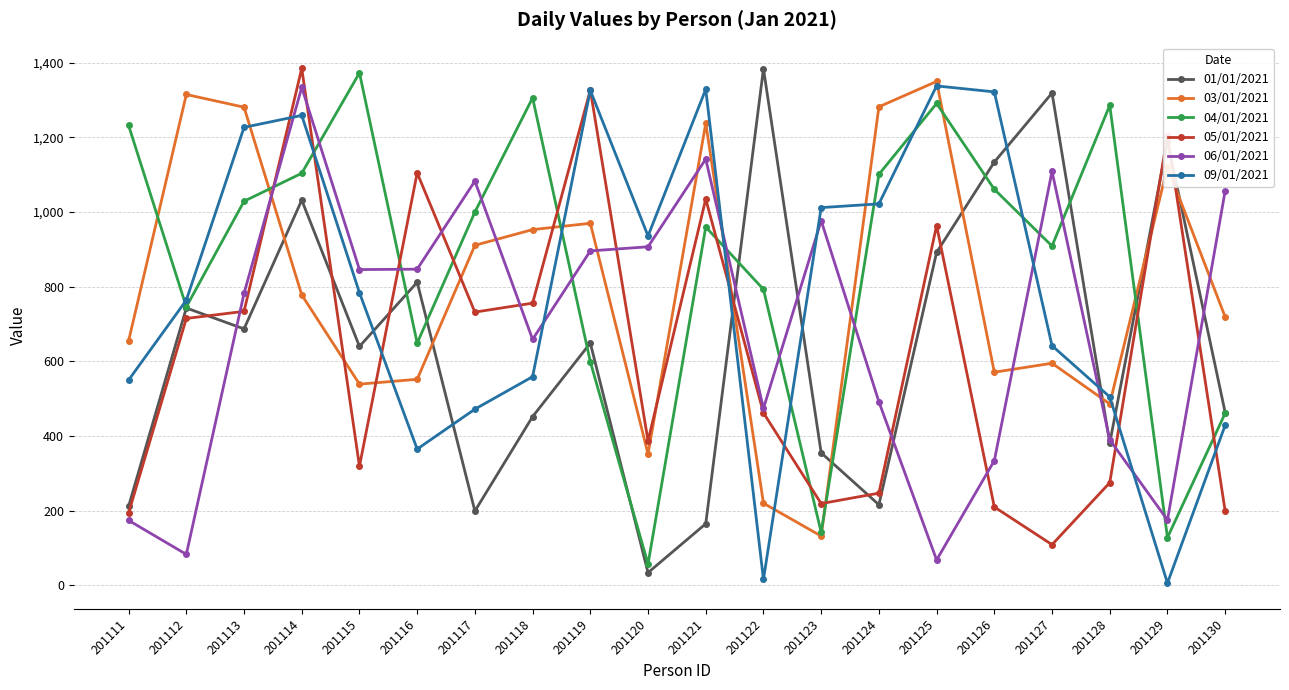

True or false: 05/01/2021 has a value of 211 at 201115.

False